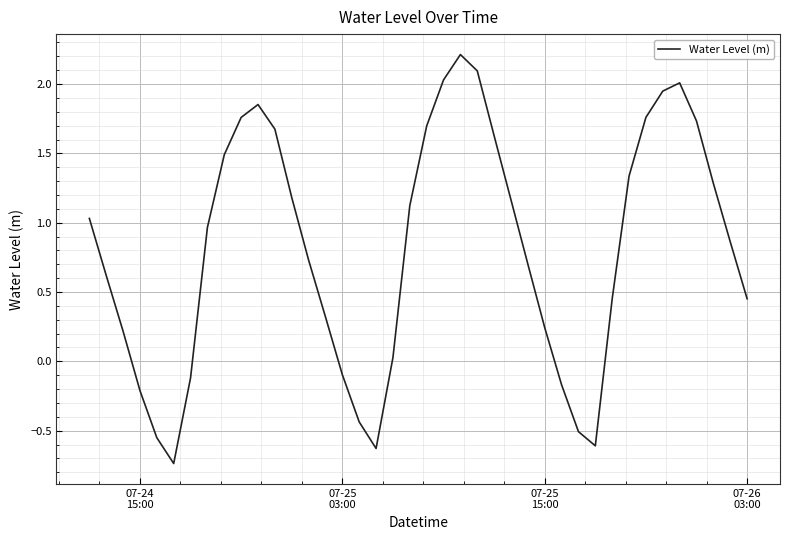

What is the maximum value shown in the chart?

2.2